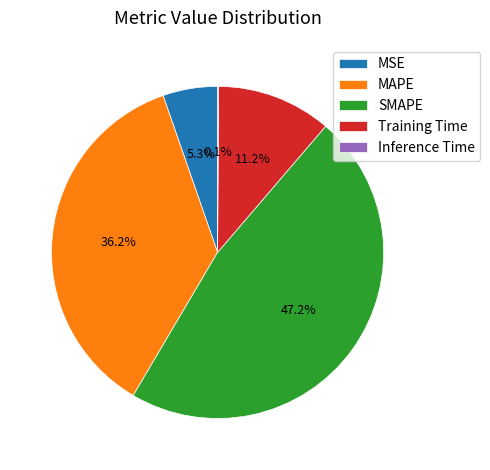

Does MSE represent more than half of the total?

No